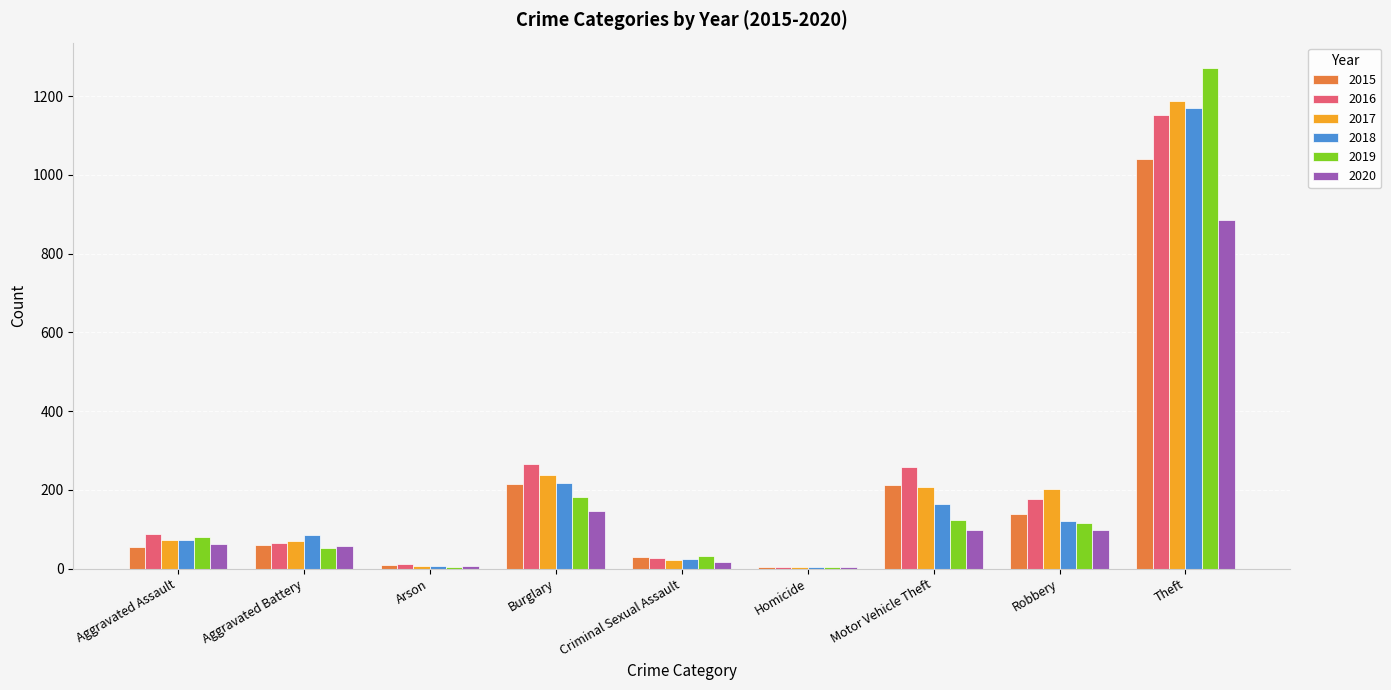

Which category has the highest value in the 2018 series?

Theft